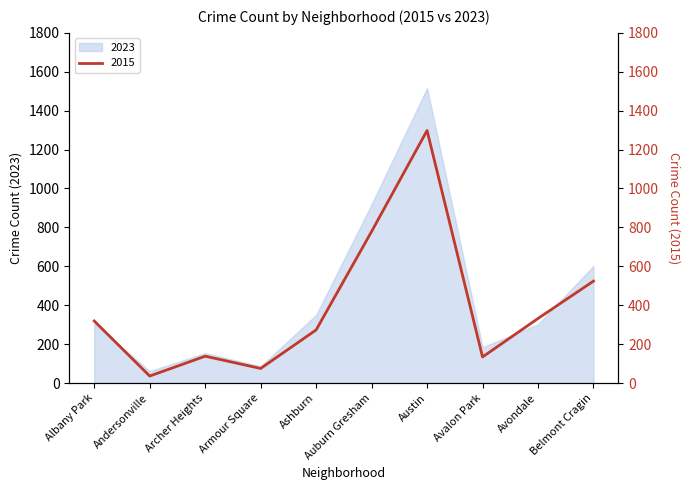

Is it true that 2023 equals 220 at Archer Heights?

False